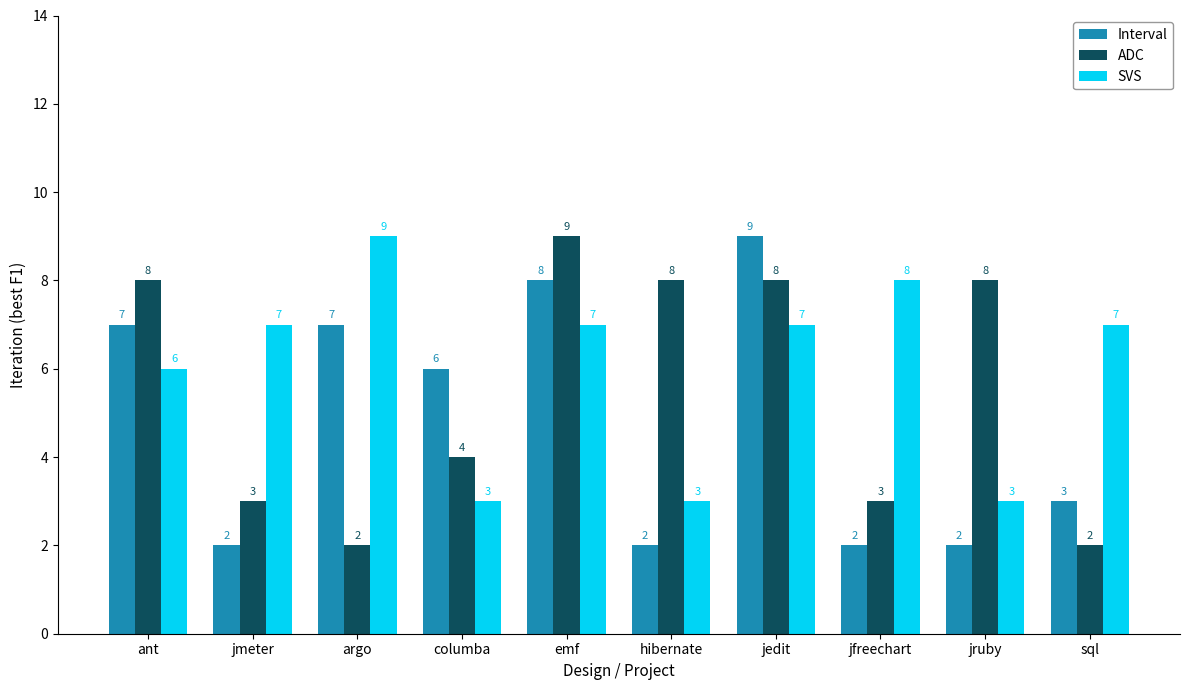

Reading left to right, transcribe all the data shown in this chart.

Interval: ant=7	jmeter=2	argo=7	columba=6	emf=8	hibernate=2	jedit=9	jfreechart=2	jruby=2	sql=3
ADC: ant=8	jmeter=3	argo=2	columba=4	emf=9	hibernate=8	jedit=8	jfreechart=3	jruby=8	sql=2
SVS: ant=6	jmeter=7	argo=9	columba=3	emf=7	hibernate=3	jedit=7	jfreechart=8	jruby=3	sql=7